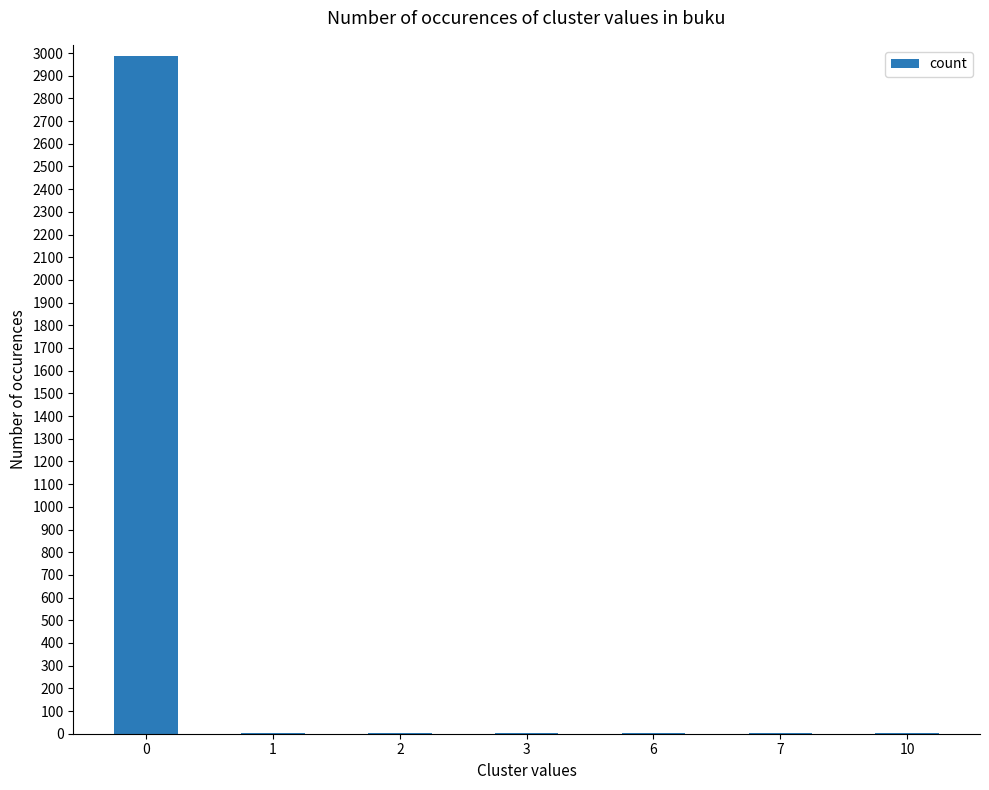

Count the number of categories in the chart.

7